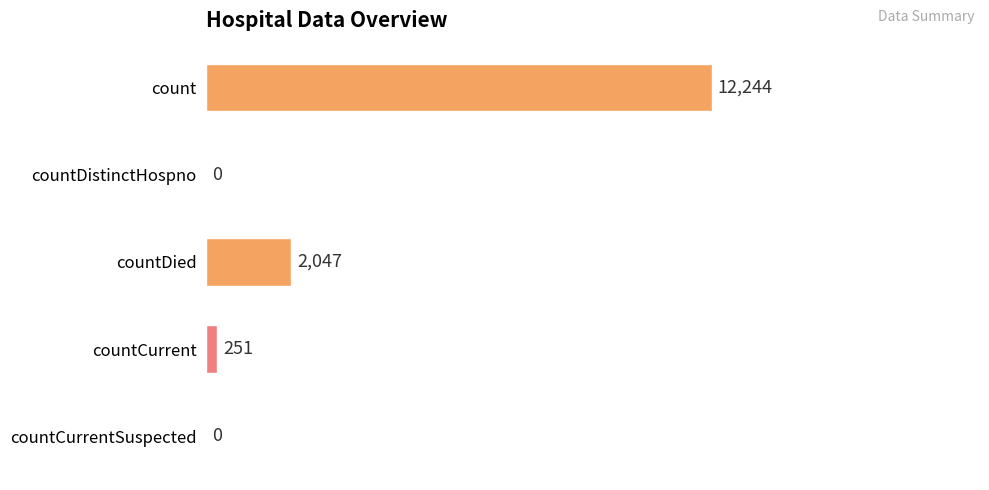

The chart shows a value of 18292 at count. True or false?

False